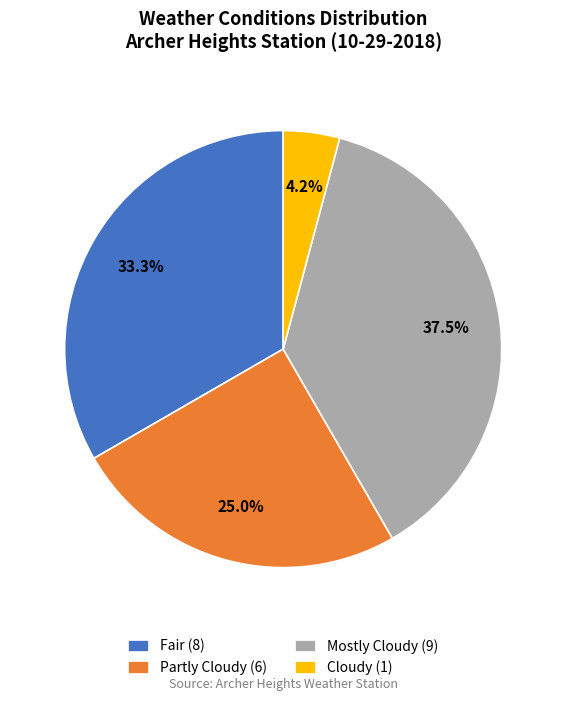

Is the sum of Fair and Partly Cloudy greater than half?

Yes